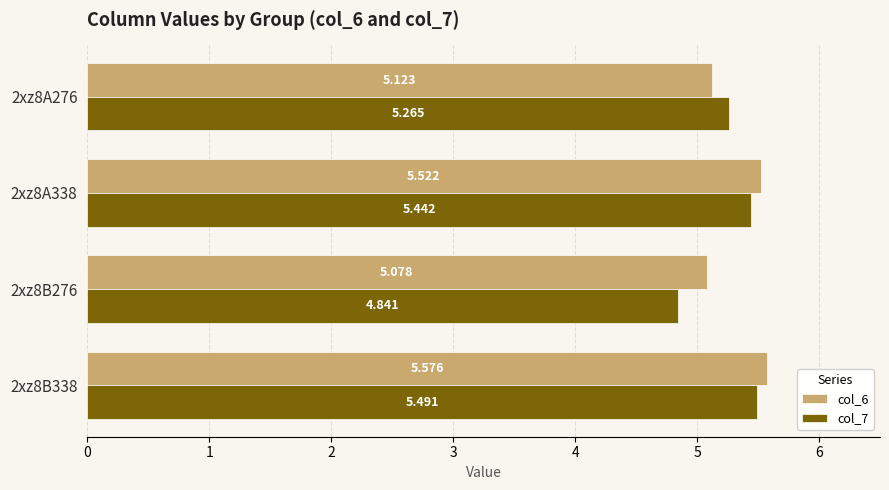

Which category has the lowest value in the col_6 series?

2xz8B276